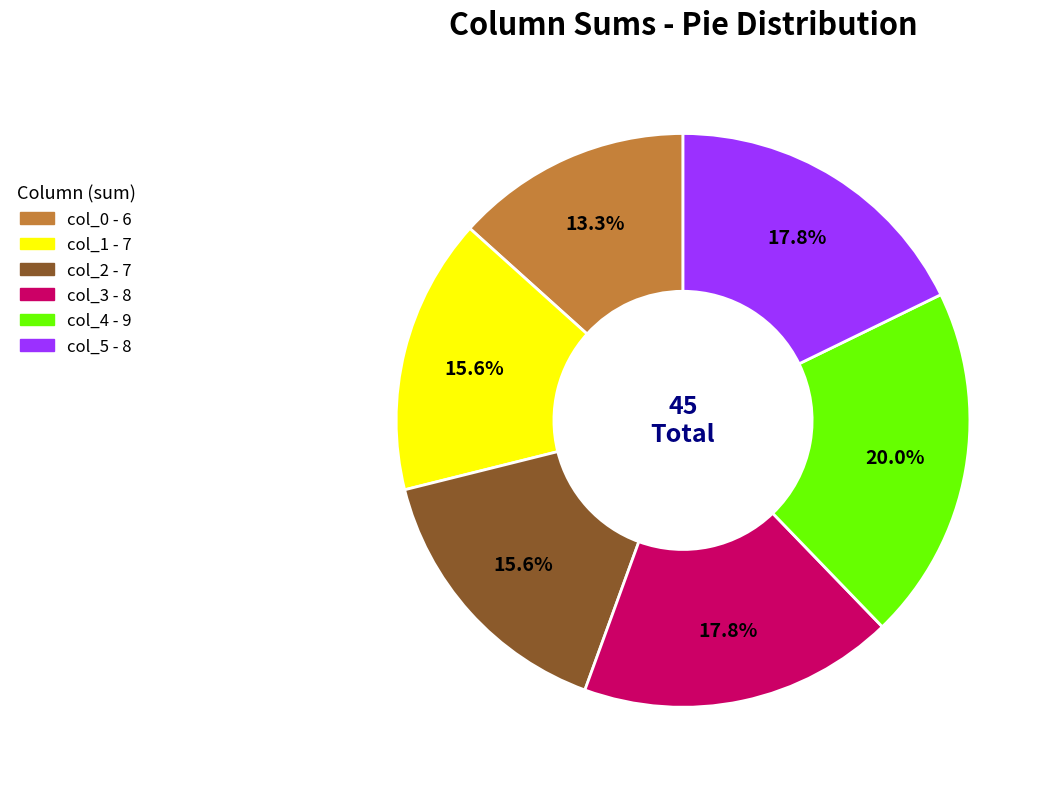

What is the ratio of the value at col_2 to the value at col_1?

1.0